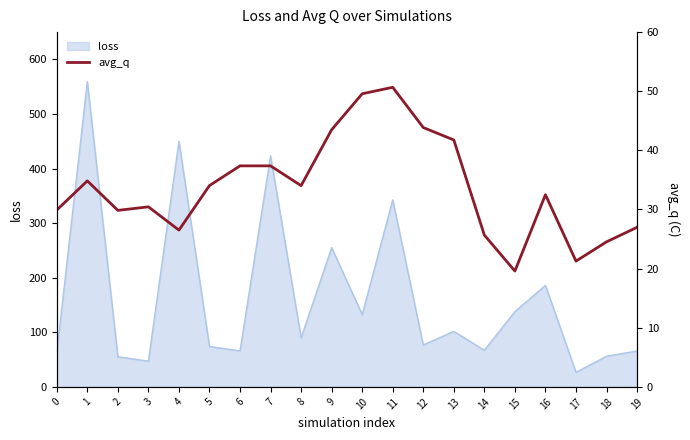

What is the difference between the second highest and second lowest values?

28.3